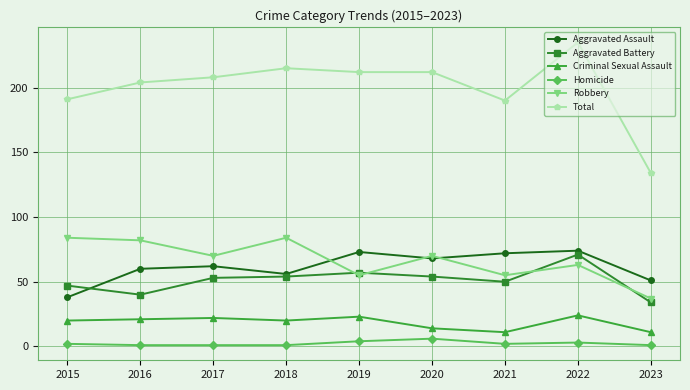

True or false: Aggravated Battery has more than 0 points higher than both neighbors.

True